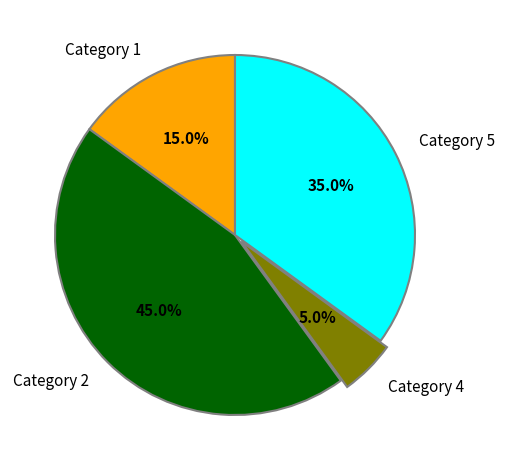

What is the largest slice in the pie chart?

Category 2